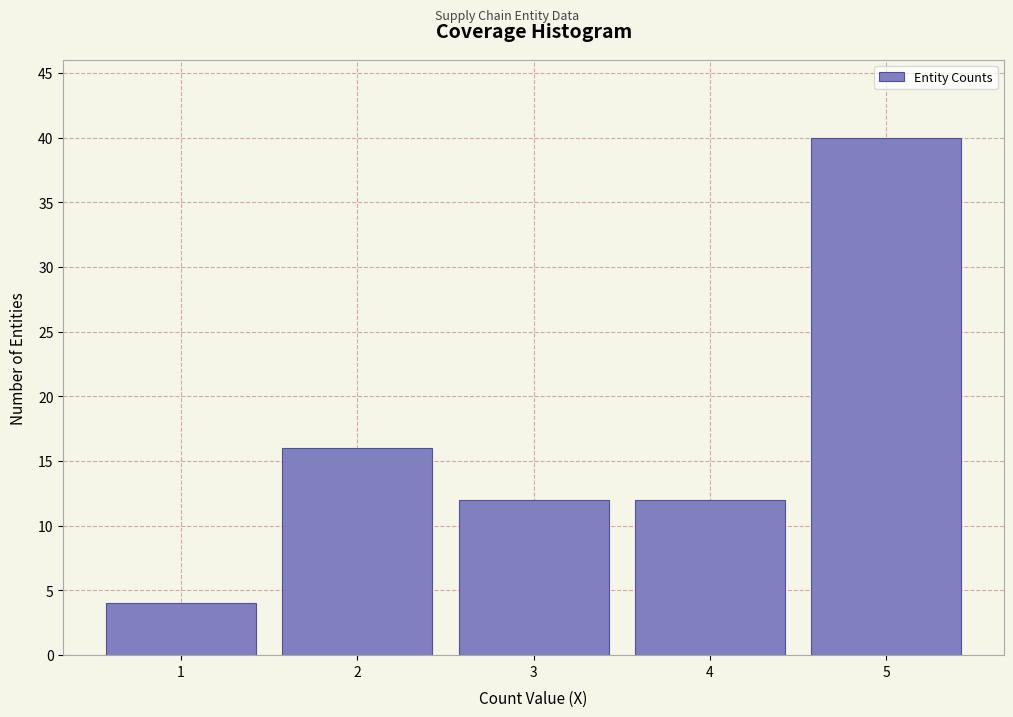

Reading left to right, transcribe this chart: for each bar, give the range it covers on the x-axis and its height. The values are not printed on the chart, so give them approximately, as read against the axis.

0.5 to 1.5: 4
1.5 to 2.5: 16
2.5 to 3.5: 12
3.5 to 4.5: 12
4.5 to 5.5: 40